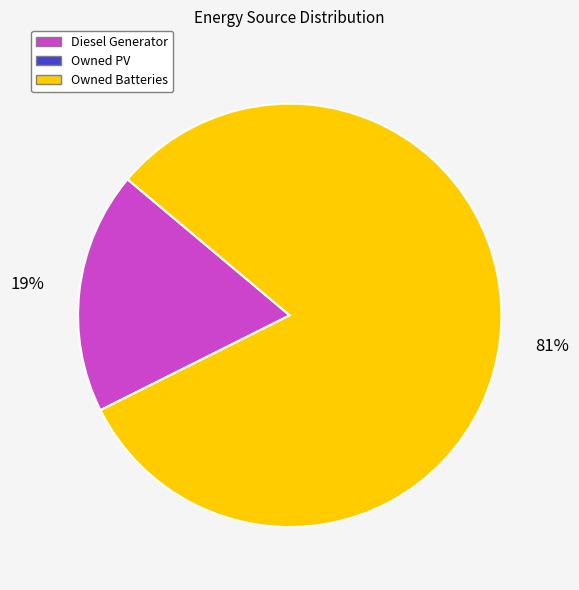

To the nearest percent, what is the average slice percentage?

50%